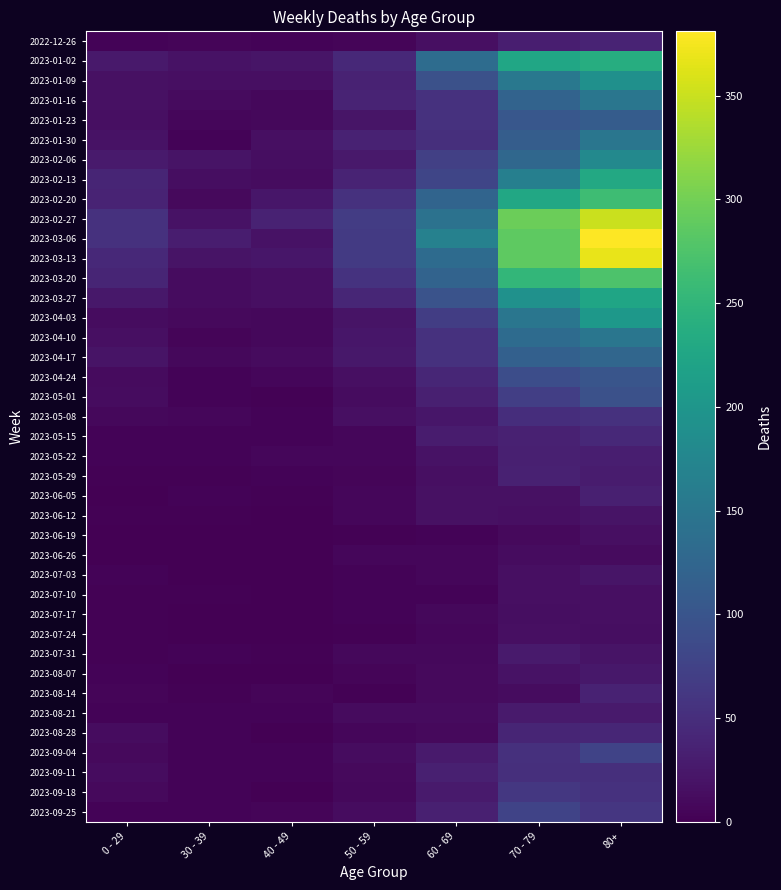

Reading right to left, list all the values displayed in this chart.

2022-12-26: 80+=38	70 - 79=32	60 - 69=16	50 - 59=5	40 - 49=4	30 - 39=5	0 - 29=4
2023-01-02: 80+=238	70 - 79=226	60 - 69=134	50 - 59=44	40 - 49=21	30 - 39=18	0 - 29=26
2023-01-09: 80+=191	70 - 79=153	60 - 69=94	50 - 59=37	40 - 49=16	30 - 39=15	0 - 29=17
2023-01-16: 80+=150	70 - 79=121	60 - 69=54	50 - 59=38	40 - 49=8	30 - 39=11	0 - 29=17
2023-01-23: 80+=111	70 - 79=104	60 - 69=55	50 - 59=21	40 - 49=8	30 - 39=6	0 - 29=15
2023-01-30: 80+=149	70 - 79=112	60 - 69=51	50 - 59=37	40 - 49=15	30 - 39=4	0 - 29=18
2023-02-06: 80+=179	70 - 79=127	60 - 69=72	50 - 59=26	40 - 49=14	30 - 39=20	0 - 29=28
2023-02-13: 80+=230	70 - 79=165	60 - 69=80	50 - 59=38	40 - 49=13	30 - 39=14	0 - 29=39
2023-02-20: 80+=263	70 - 79=228	60 - 69=123	50 - 59=55	40 - 49=23	30 - 39=10	0 - 29=38
2023-02-27: 80+=351	70 - 79=296	60 - 69=143	50 - 59=68	40 - 49=36	30 - 39=18	0 - 29=55
2023-03-06: 80+=381	70 - 79=287	60 - 69=167	50 - 59=65	40 - 49=19	30 - 39=30	0 - 29=54
2023-03-13: 80+=368	70 - 79=286	60 - 69=133	50 - 59=65	40 - 49=23	30 - 39=20	0 - 29=44
2023-03-20: 80+=275	70 - 79=253	60 - 69=122	50 - 59=56	40 - 49=16	30 - 39=13	0 - 29=40
2023-03-27: 80+=224	70 - 79=193	60 - 69=98	50 - 59=41	40 - 49=16	30 - 39=12	0 - 29=24
2023-04-03: 80+=203	70 - 79=150	60 - 69=69	50 - 59=20	40 - 49=8	30 - 39=9	0 - 29=13
2023-04-10: 80+=149	70 - 79=133	60 - 69=54	50 - 59=23	40 - 49=8	30 - 39=5	0 - 29=15
2023-04-17: 80+=126	70 - 79=117	60 - 69=54	50 - 59=25	40 - 49=11	30 - 39=8	0 - 29=20
2023-04-24: 80+=101	70 - 79=90	60 - 69=41	50 - 59=16	40 - 49=7	30 - 39=3	0 - 29=11
2023-05-01: 80+=95	70 - 79=71	60 - 69=33	50 - 59=12	40 - 49=2	30 - 39=4	0 - 29=13
2023-05-08: 80+=54	70 - 79=50	60 - 69=23	50 - 59=15	40 - 49=4	30 - 39=6	0 - 29=8
2023-05-15: 80+=44	70 - 79=35	60 - 69=29	50 - 59=7	40 - 49=3	30 - 39=4	0 - 29=4
2023-05-22: 80+=32	70 - 79=33	60 - 69=18	50 - 59=6	40 - 49=6	30 - 39=3	0 - 29=3
2023-05-29: 80+=29	70 - 79=35	60 - 69=15	50 - 59=5	40 - 49=3	30 - 39=2	0 - 29=2
2023-06-05: 80+=33	70 - 79=17	60 - 69=17	50 - 59=6	40 - 49=2	30 - 39=3	0 - 29=1
2023-06-12: 80+=20	70 - 79=15	60 - 69=17	50 - 59=6	40 - 49=1	30 - 39=2	0 - 29=2
2023-06-19: 80+=16	70 - 79=10	60 - 69=4	50 - 59=2	40 - 49=1	30 - 39=1	0 - 29=1
2023-06-26: 80+=11	70 - 79=12	60 - 69=7	50 - 59=6	40 - 49=0	30 - 39=1	0 - 29=1
2023-07-03: 80+=22	70 - 79=15	60 - 69=6	50 - 59=3	40 - 49=0	30 - 39=0	0 - 29=3
2023-07-10: 80+=16	70 - 79=15	60 - 69=4	50 - 59=3	40 - 49=1	30 - 39=2	0 - 29=2
2023-07-17: 80+=15	70 - 79=14	60 - 69=8	50 - 59=4	40 - 49=0	30 - 39=0	0 - 29=2
2023-07-24: 80+=14	70 - 79=16	60 - 69=7	50 - 59=2	40 - 49=1	30 - 39=1	0 - 29=2
2023-07-31: 80+=20	70 - 79=27	60 - 69=8	50 - 59=8	40 - 49=2	30 - 39=3	0 - 29=2
2023-08-07: 80+=24	70 - 79=18	60 - 69=10	50 - 59=5	40 - 49=0	30 - 39=1	0 - 29=4
2023-08-14: 80+=36	70 - 79=12	60 - 69=9	50 - 59=2	40 - 49=5	30 - 39=2	0 - 29=5
2023-08-21: 80+=27	70 - 79=27	60 - 69=11	50 - 59=11	40 - 49=4	30 - 39=3	0 - 29=3
2023-08-28: 80+=41	70 - 79=39	60 - 69=9	50 - 59=6	40 - 49=1	30 - 39=3	0 - 29=12
2023-09-04: 80+=77	70 - 79=53	60 - 69=27	50 - 59=13	40 - 49=3	30 - 39=4	0 - 29=9
2023-09-11: 80+=52	70 - 79=51	60 - 69=34	50 - 59=9	40 - 49=4	30 - 39=4	0 - 29=13
2023-09-18: 80+=55	70 - 79=62	60 - 69=28	50 - 59=8	40 - 49=1	30 - 39=3	0 - 29=10
2023-09-25: 80+=61	70 - 79=77	60 - 69=33	50 - 59=13	40 - 49=5	30 - 39=4	0 - 29=3